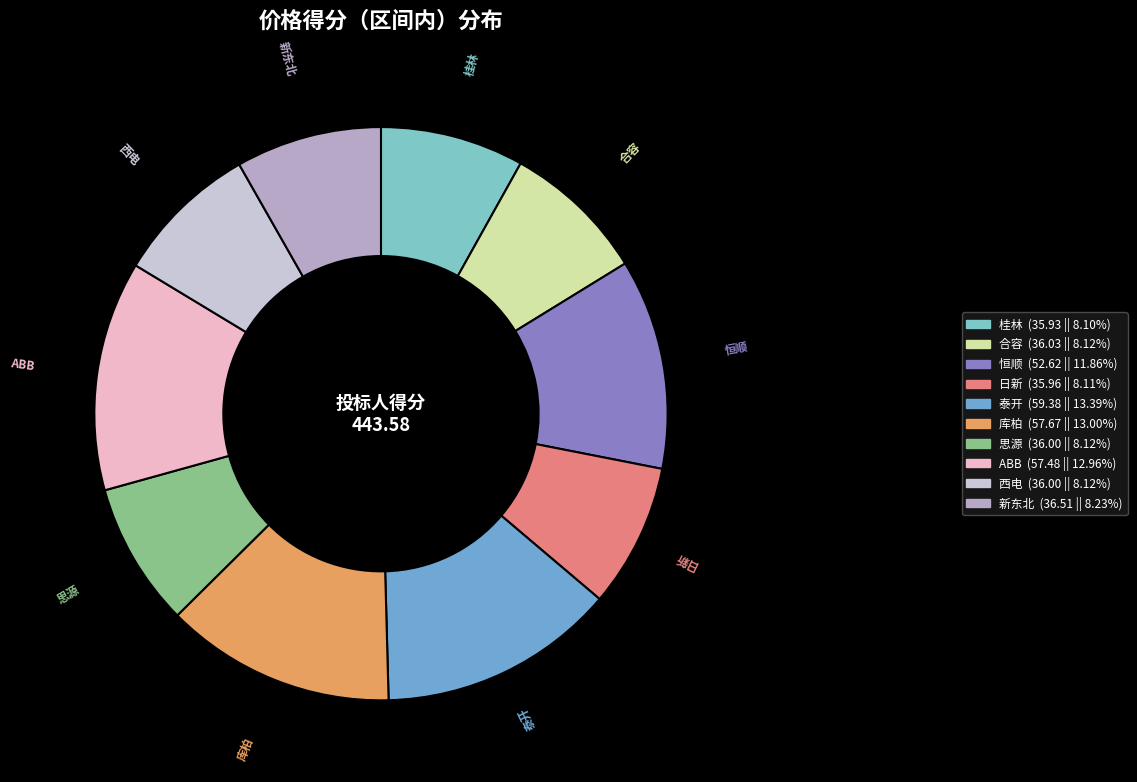

What is the ratio of the value at 库柏 to the value at 新东北?

1.6